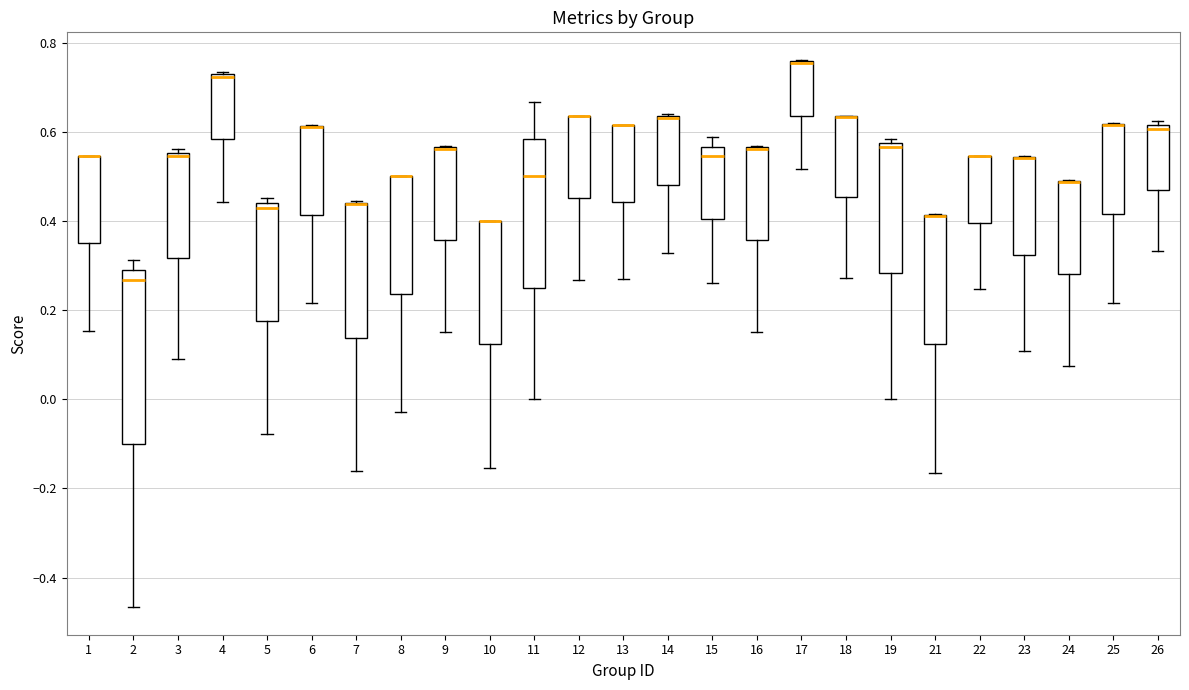

Where does the median line of the box at x = 3 sit on the y-axis? The values are not printed on the chart, so give them approximately, as read against the axis.

0.54